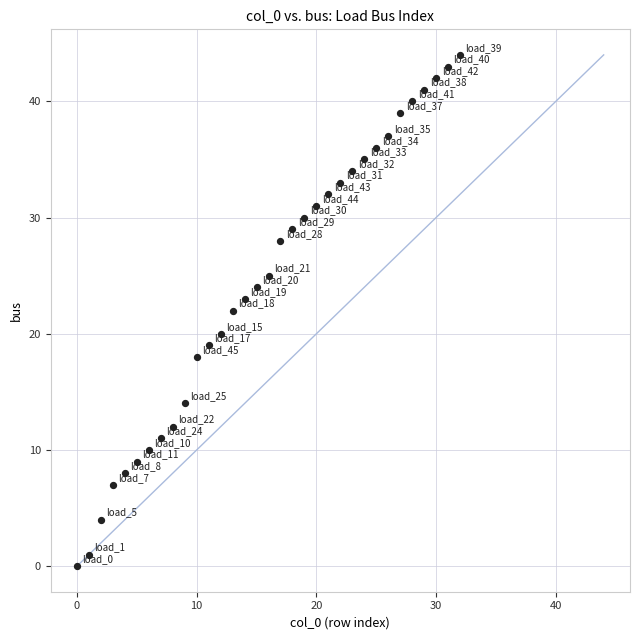

What is the range of Y values (max minus min)?

44